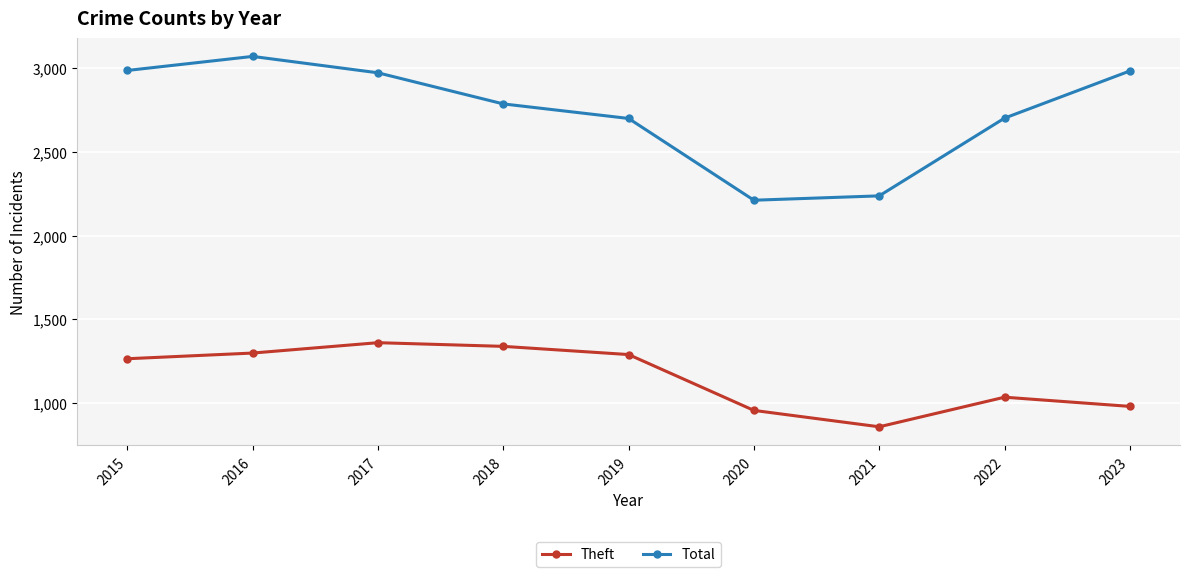

What is the sum of all Total values?

24652